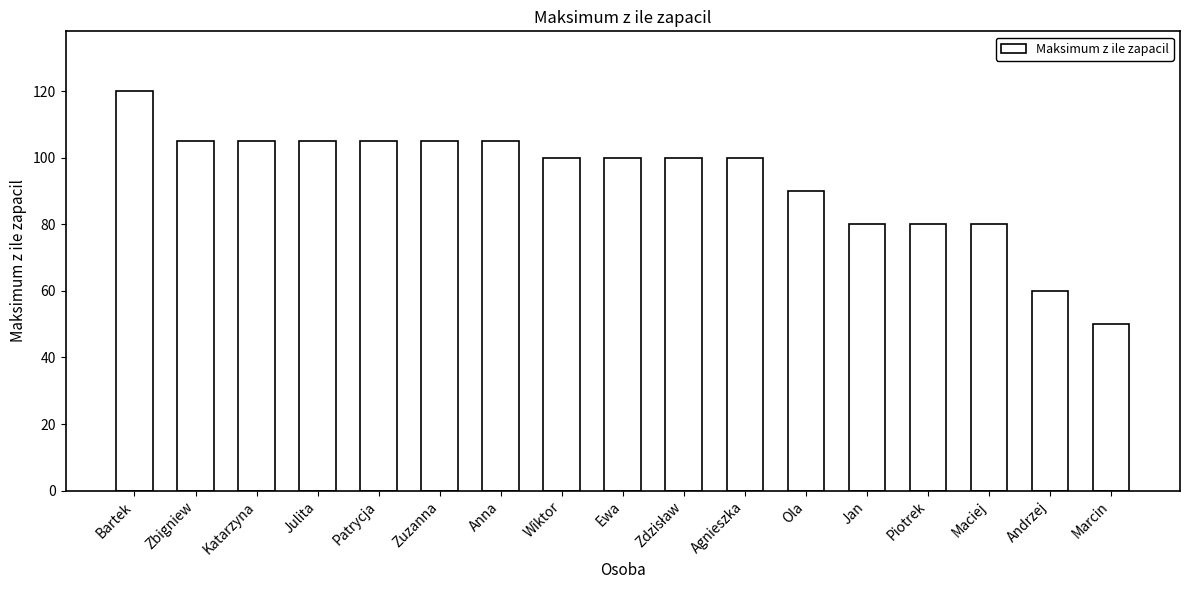

Which label corresponds to the smallest value in the chart?

Marcin